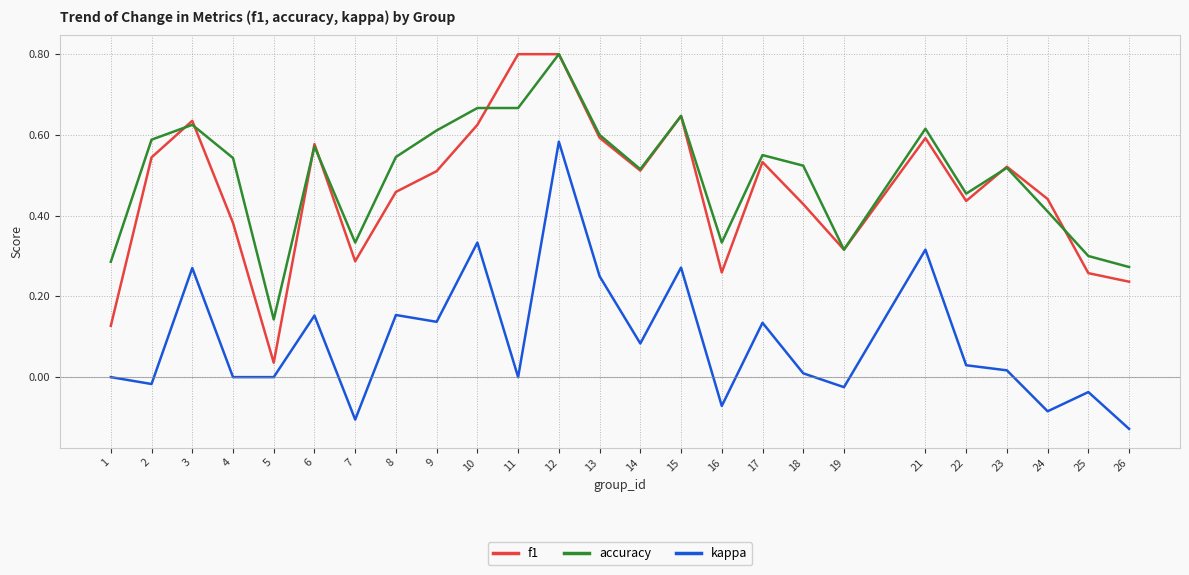

True or false: kappa and accuracy intersect in this chart.

False